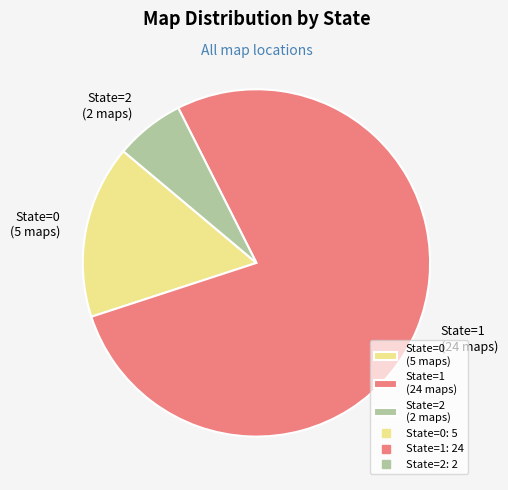

How many segments does this pie chart have?

3